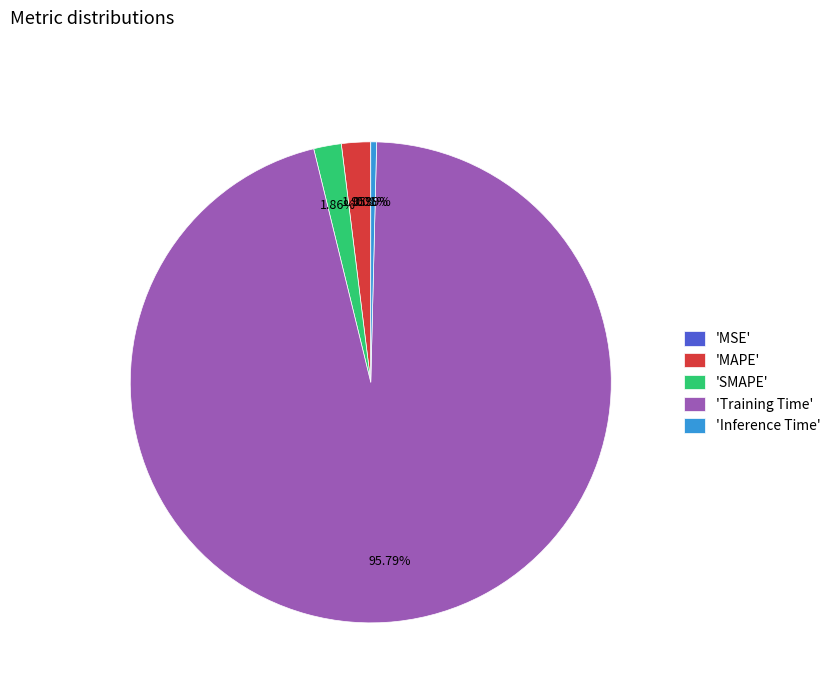

To the nearest percent, what is the difference between the largest and smallest slice percentages?

96%